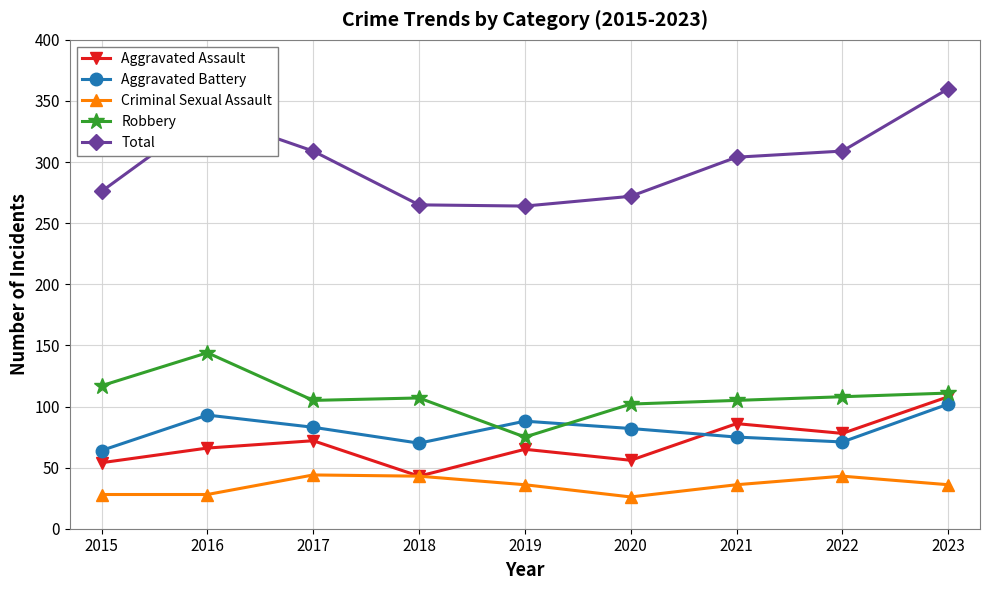

True or false: Aggravated Battery has a value of 83 at 2017.

True